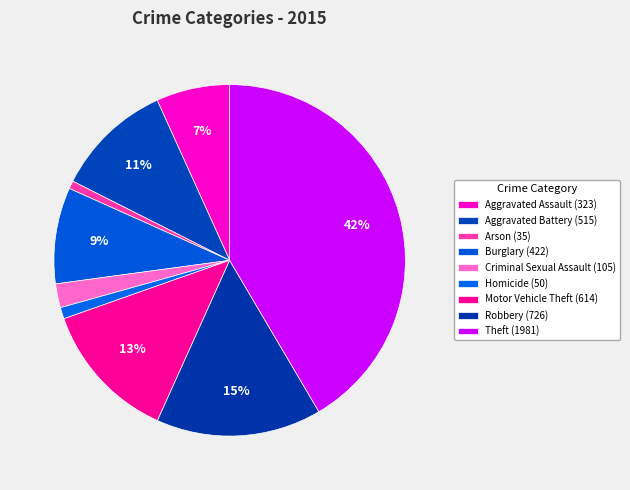

The Motor Vehicle Theft slice represents 1% of the pie. True or false?

False